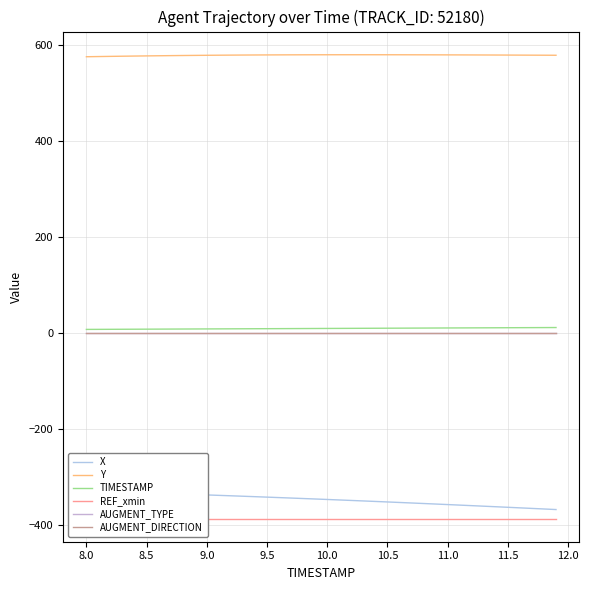

The value of Y at 10.5 is 579.7. True or false?

True